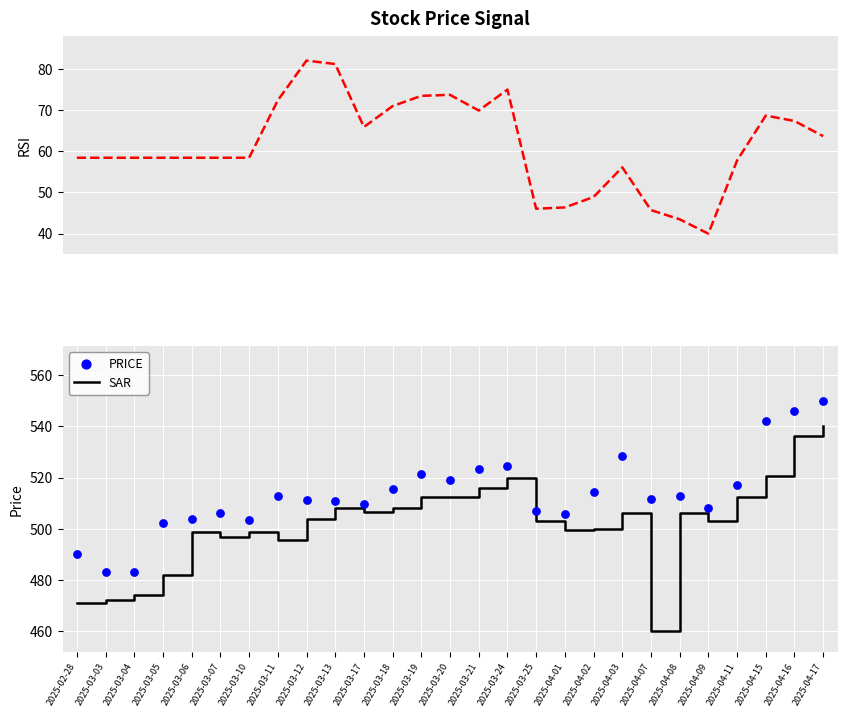

Which series has the largest Y range (max minus min)?

SAR